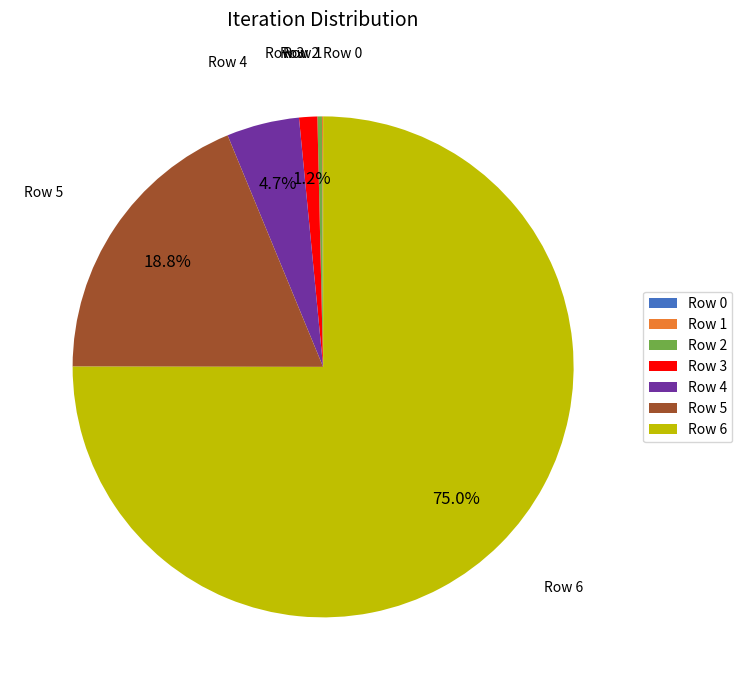

To the nearest percent, what is the average slice percentage?

14%